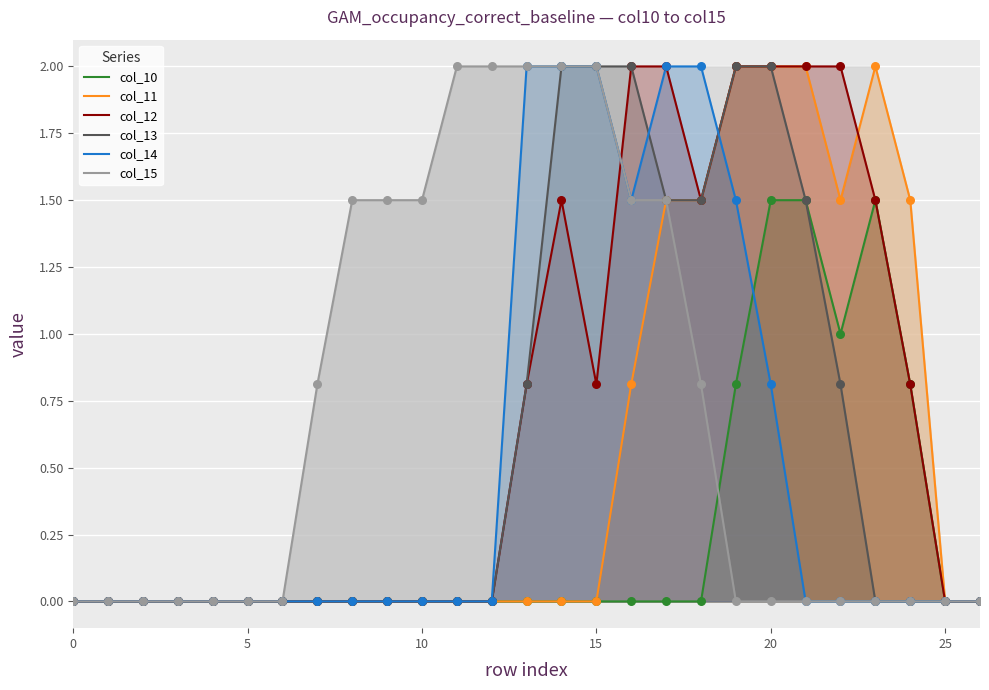

What is the total value across all series at 18?

7.3